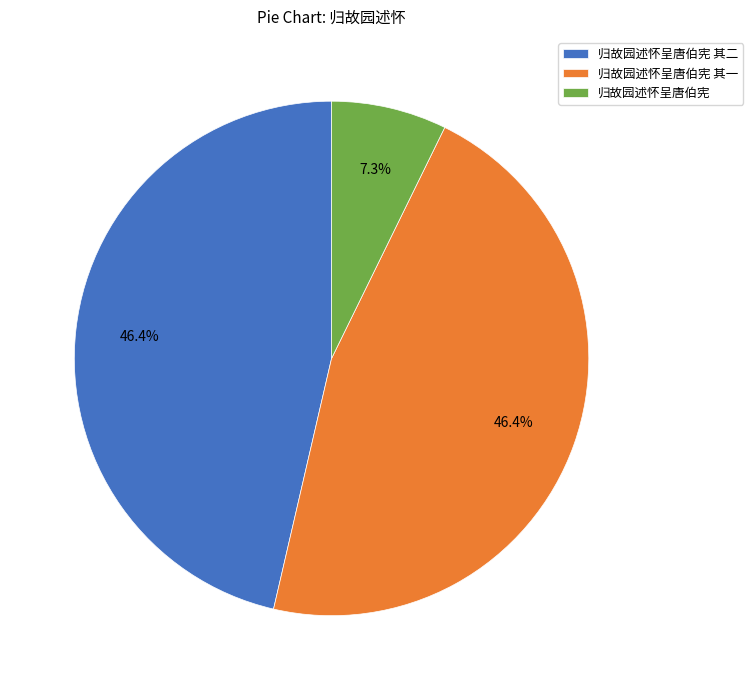

What is the ratio of the value at 归故园述怀呈唐伯宪 其二 to the value at 归故园述怀呈唐伯宪?

6.4